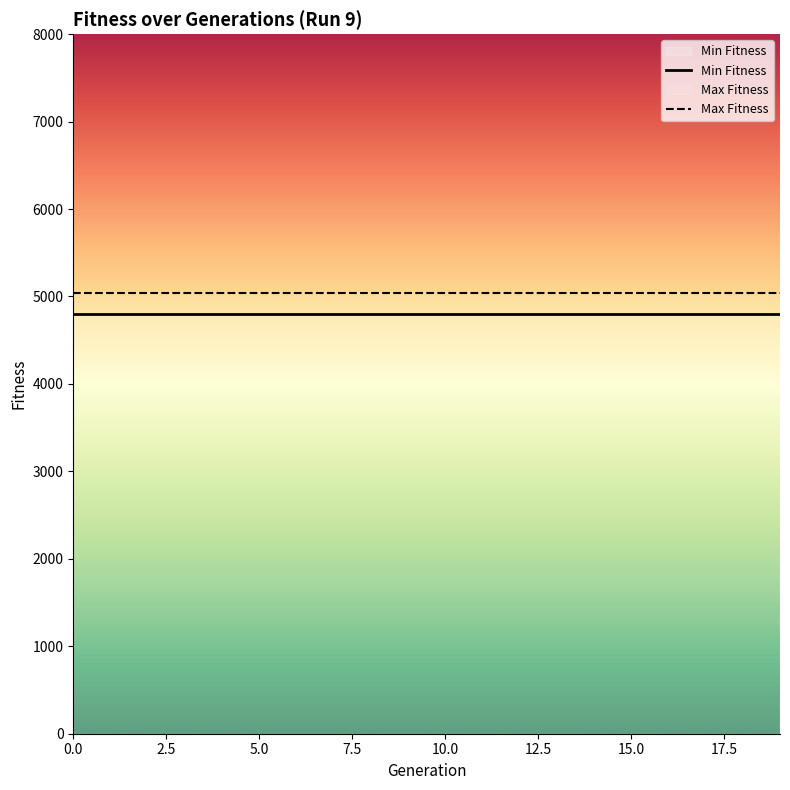

Does the chart display data point markers on the line(s)?

No